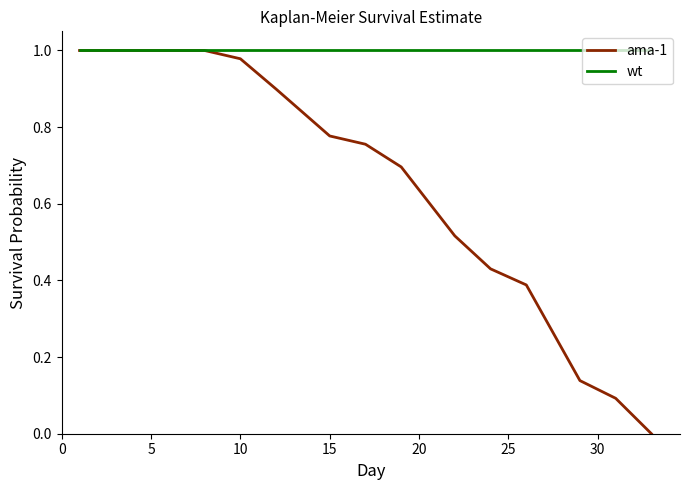

What is the difference between the maximum and minimum values in the ama-1 series?

1.0